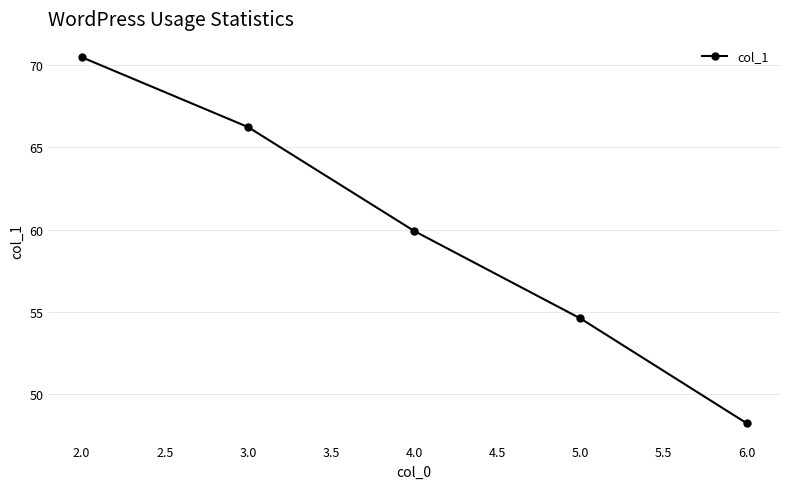

How many lines are shown in the chart?

1